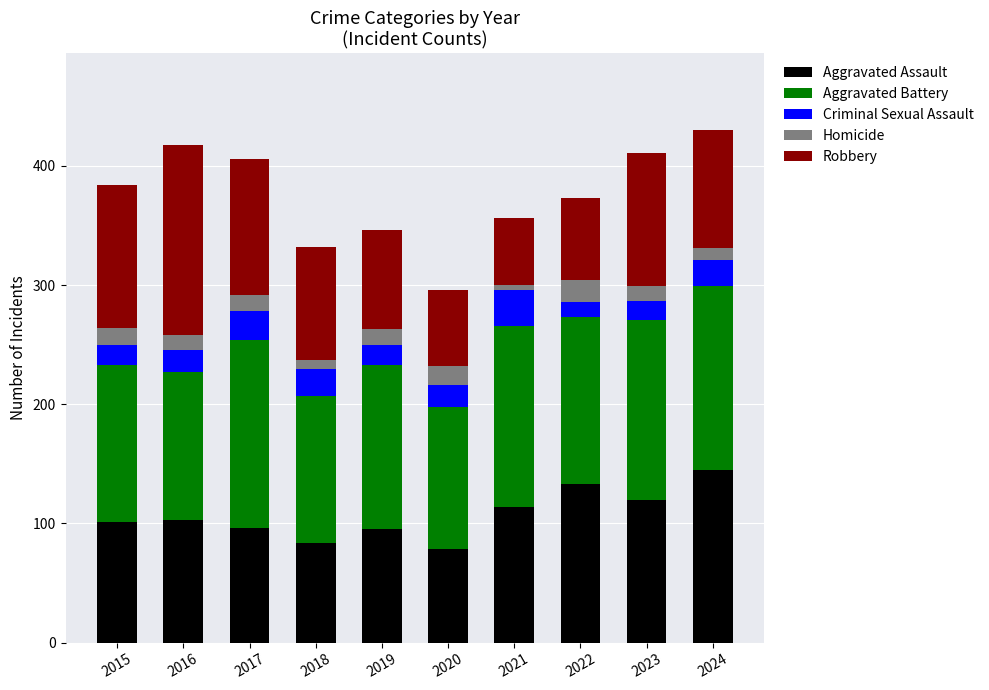

What is the maximum value for Aggravated Assault?

145